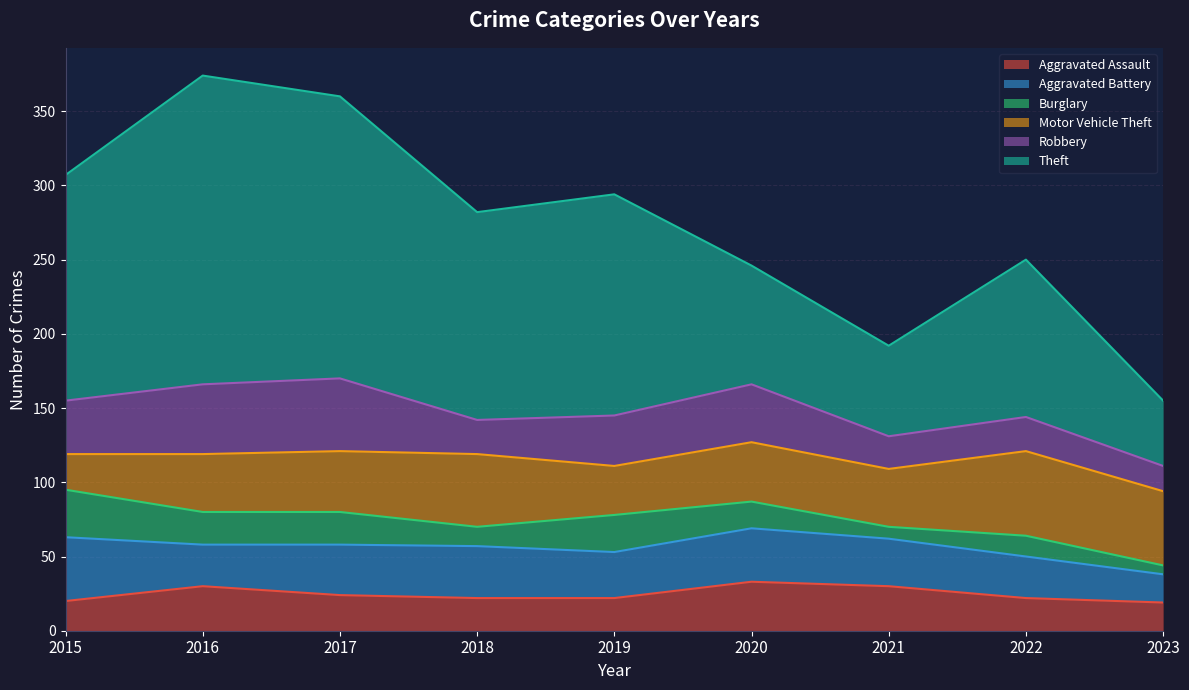

Which category has the highest value in the Theft series?

2016